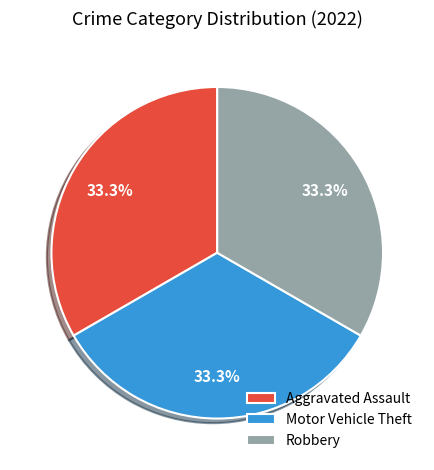

To the nearest percent, what is the average slice percentage?

33%